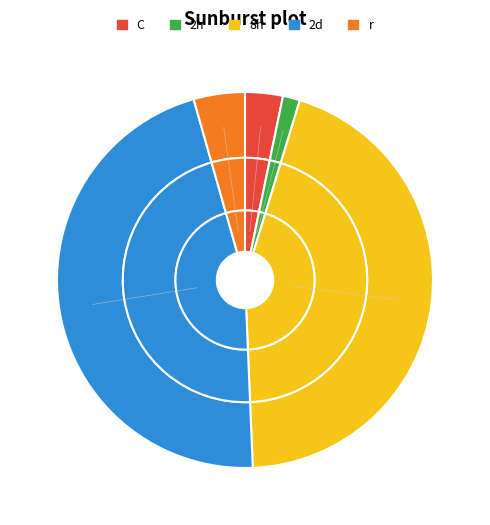

What is the change in value from 3000 to 109000?

+44710